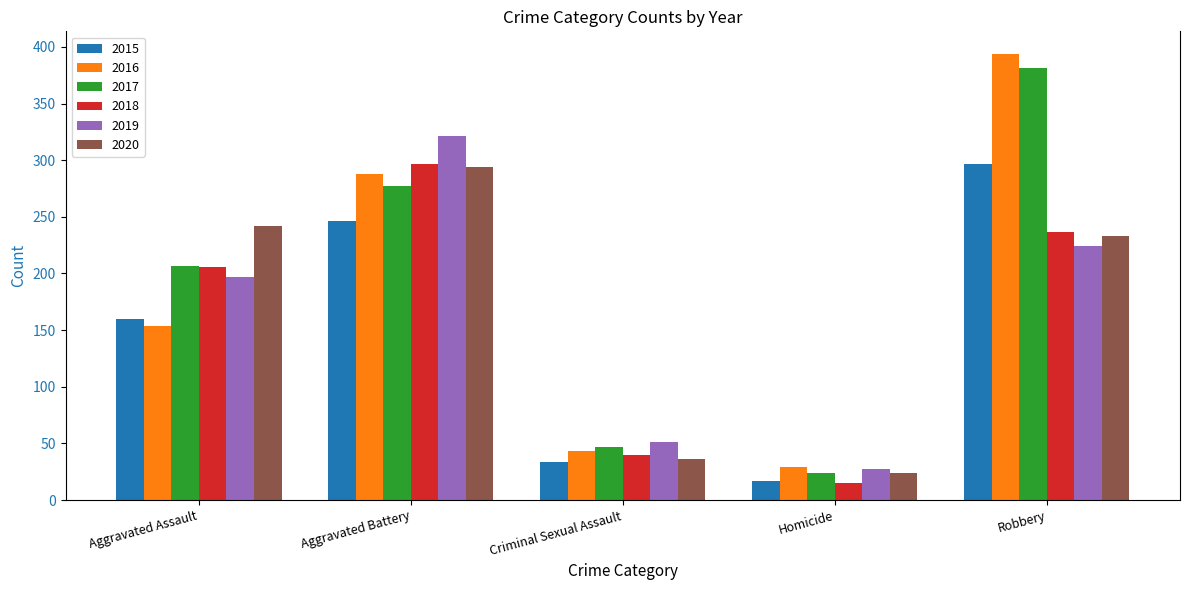

What position from the right is Aggravated Battery?

4